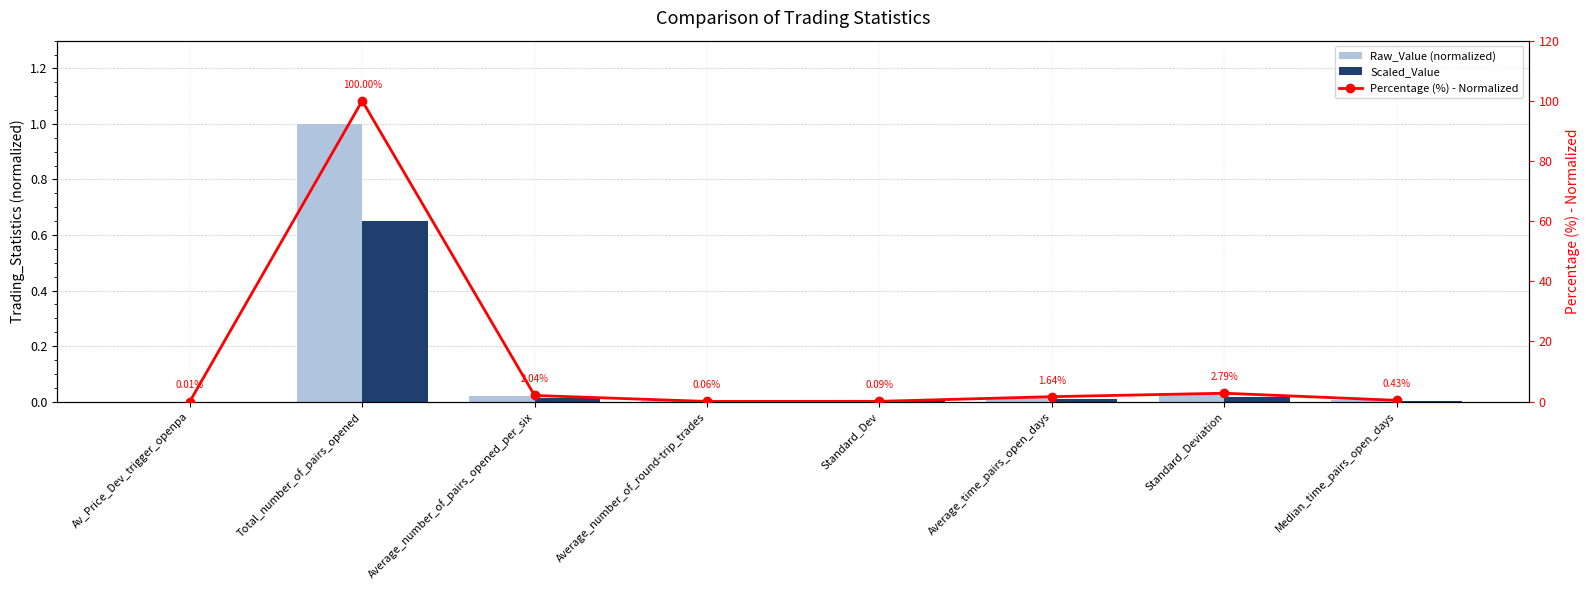

Which category has the highest value in the Raw_Value (normalized) series?

Total_number_of_pairs_opened